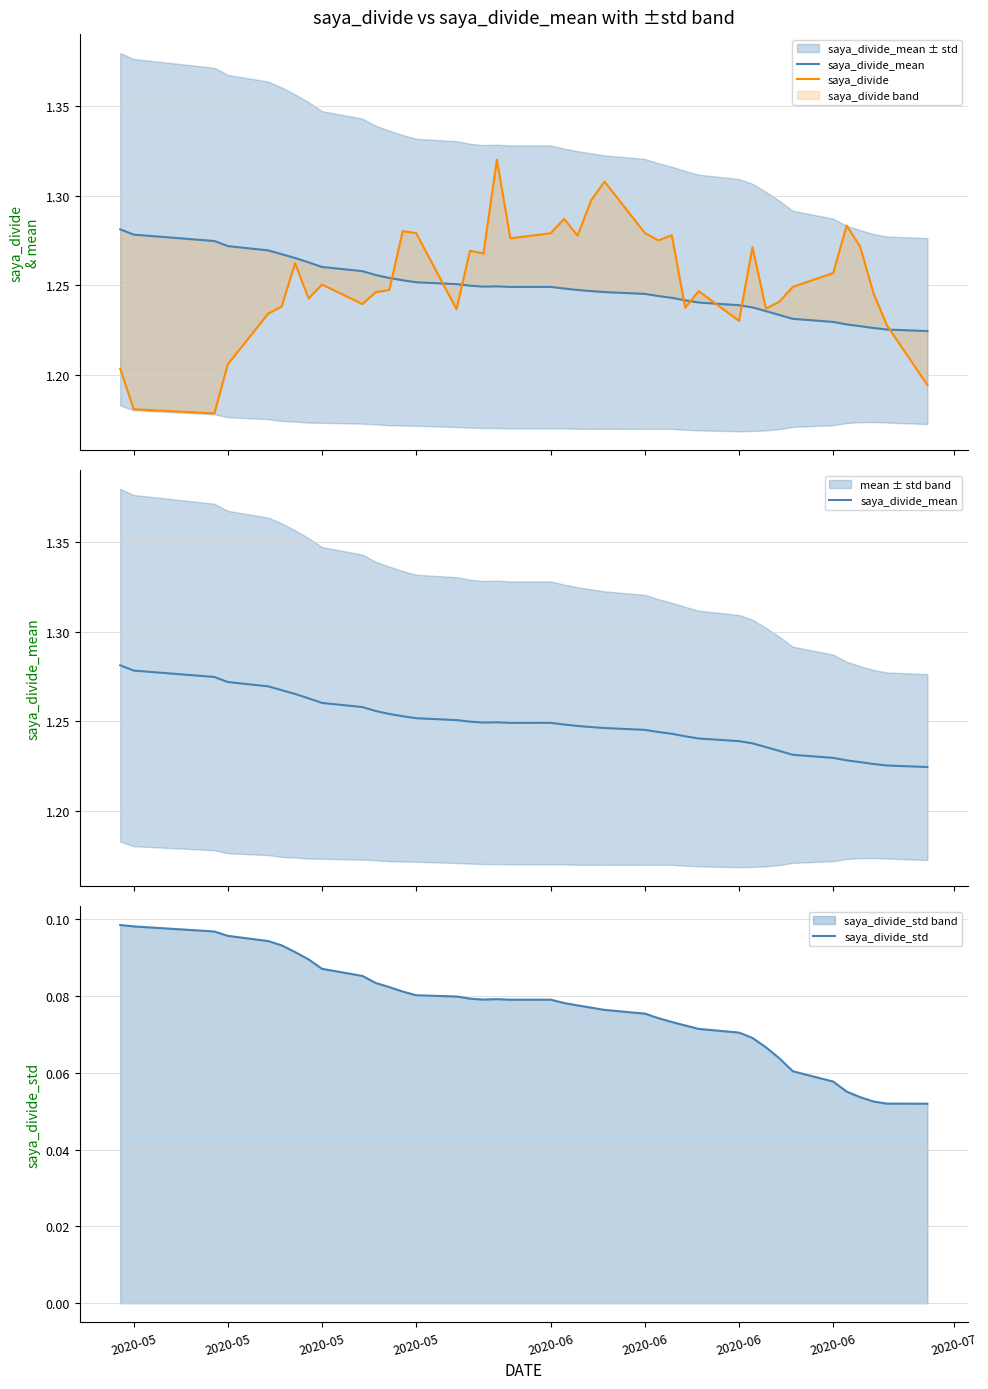

Reading left to right, extract all data points from this chart.

saya_divide_mean: 1.3	1.3	1.3	1.3	1.3	1.3	1.3	1.3	1.3	1.3	1.3	1.3	1.3	1.3	1.3	1.2	1.2	1.2	1.2	1.2	1.2	1.2	1.2	1.2	1.2	1.2	1.2	1.2	1.2	1.2	1.2	1.2	1.2	1.2	1.2	1.2	1.2	1.2	1.2	1.2
saya_divide: 1.2	1.2	1.2	1.2	1.2	1.2	1.3	1.2	1.3	1.2	1.2	1.2	1.3	1.3	1.2	1.3	1.3	1.3	1.3	1.3	1.3	1.3	1.3	1.3	1.3	1.3	1.3	1.2	1.2	1.2	1.3	1.2	1.2	1.2	1.3	1.3	1.3	1.2	1.2	1.2
saya_divide_std: 0.1	0.1	0.1	0.1	0.1	0.1	0.1	0.1	0.1	0.1	0.1	0.1	0.1	0.1	0.1	0.1	0.1	0.1	0.1	0.1	0.1	0.1	0.1	0.1	0.1	0.1	0.1	0.1	0.1	0.1	0.1	0.1	0.1	0.1	0.1	0.1	0.1	0.1	0.1	0.1